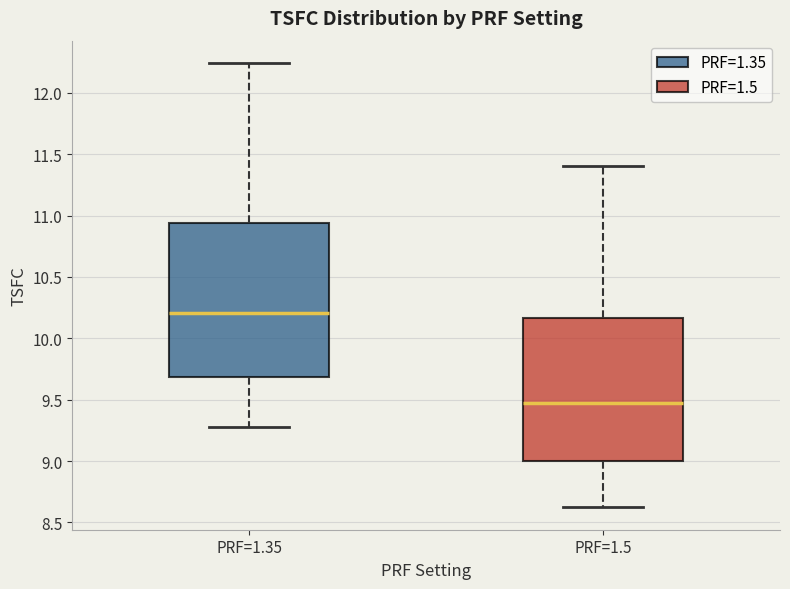

Which box is the tallest, from its lower edge to its upper edge?

PRF=1.35